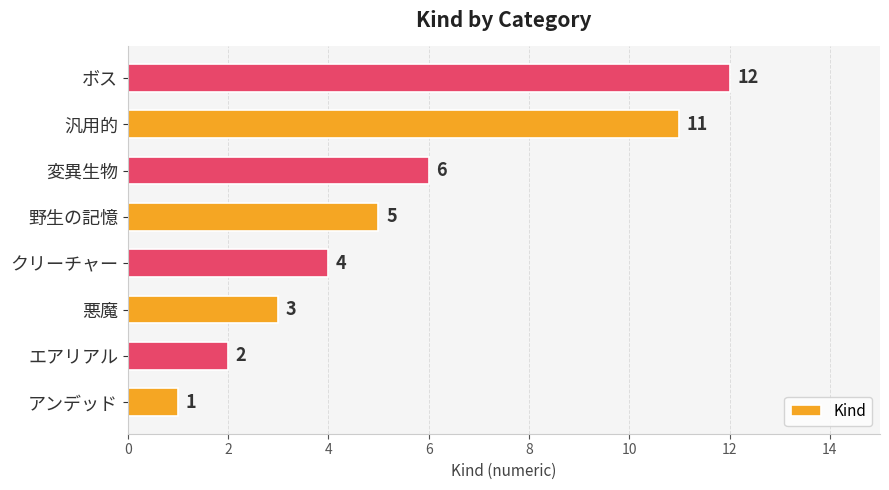

Rank the categories by value from highest to lowest.

ボス, 汎用的, 変異生物, 野生の記憶, クリーチャー, 悪魔, エアリアル, アンデッド